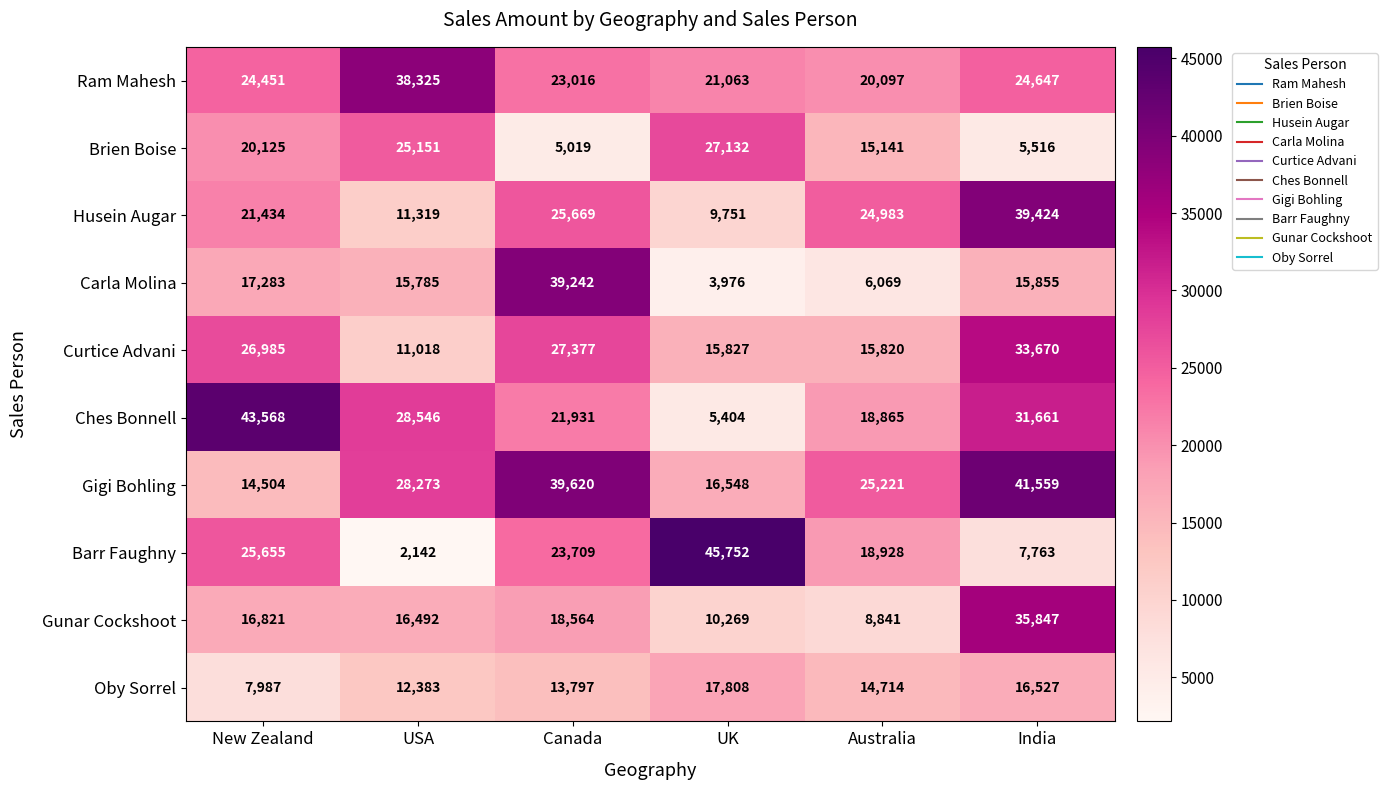

True or false: Husein Augar has a value of 6502 at Canada.

False